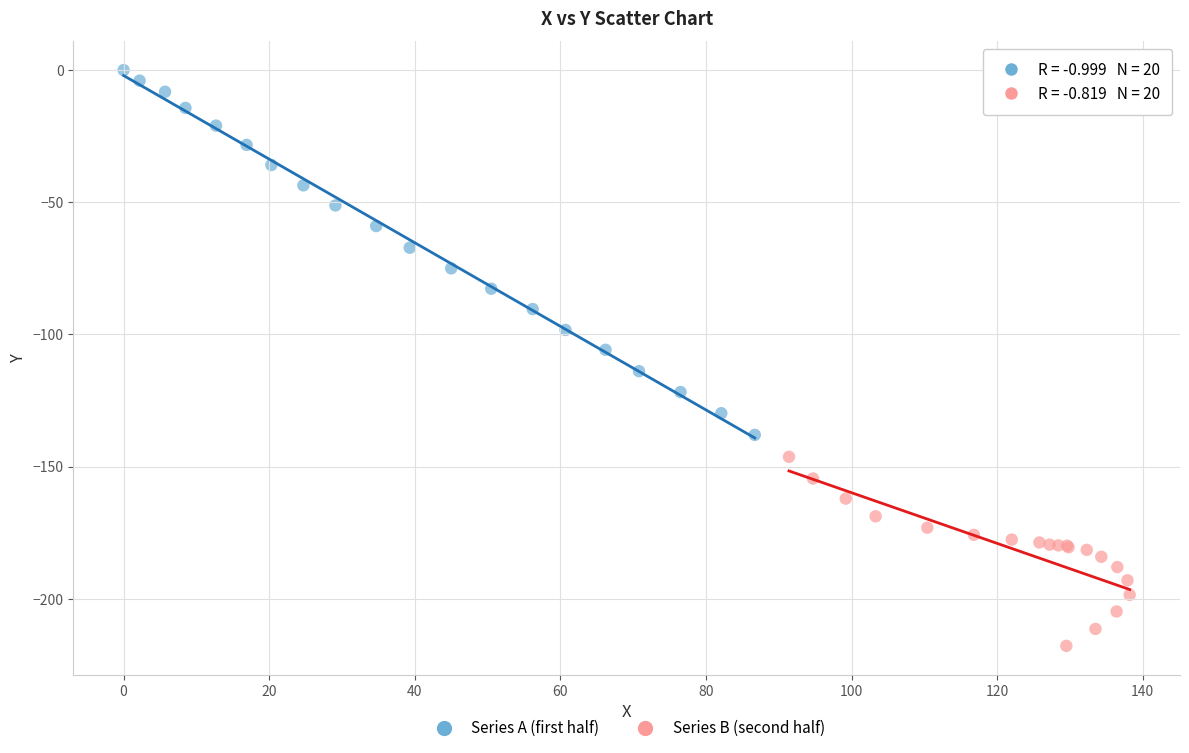

What are all the series names shown in the legend?

Series A (first half), Series B (second half)